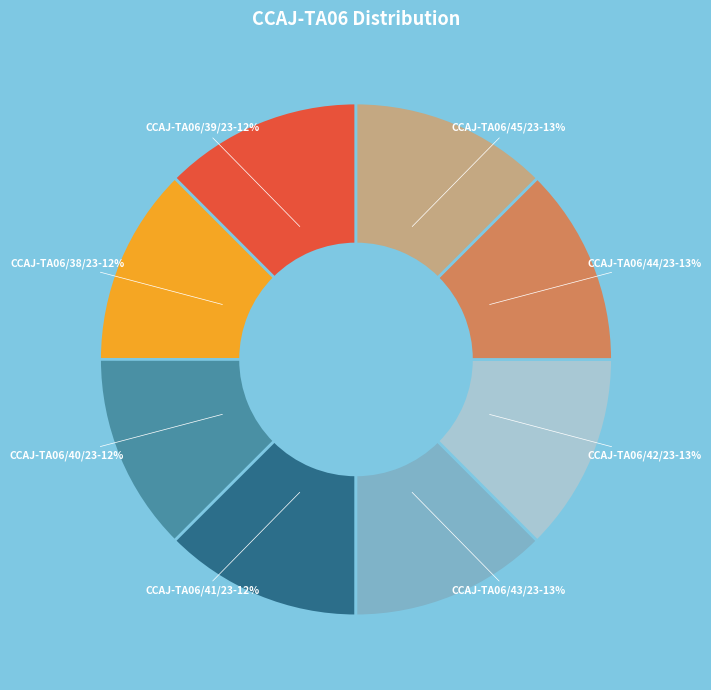

To the nearest percent, what is the average slice percentage?

12%